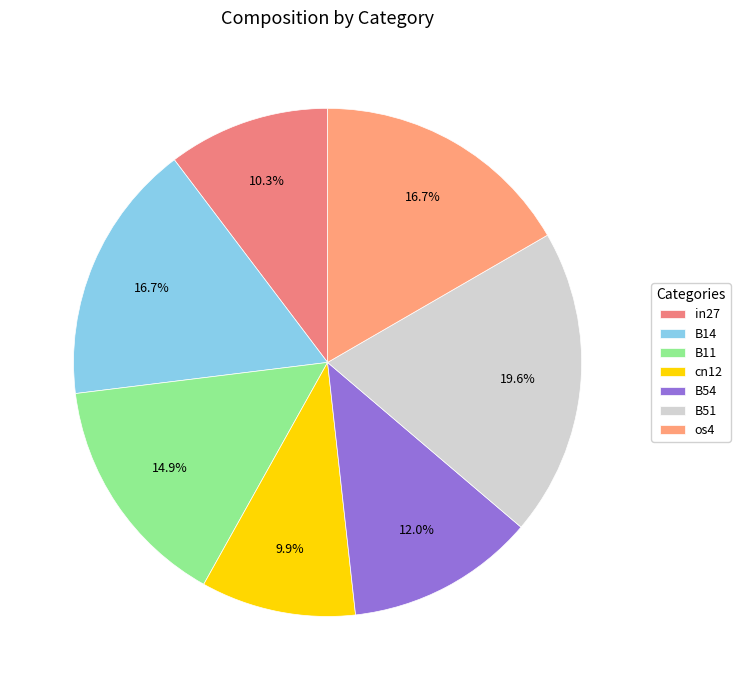

To the nearest percent, what is the combined percentage of os4 and B54?

29%